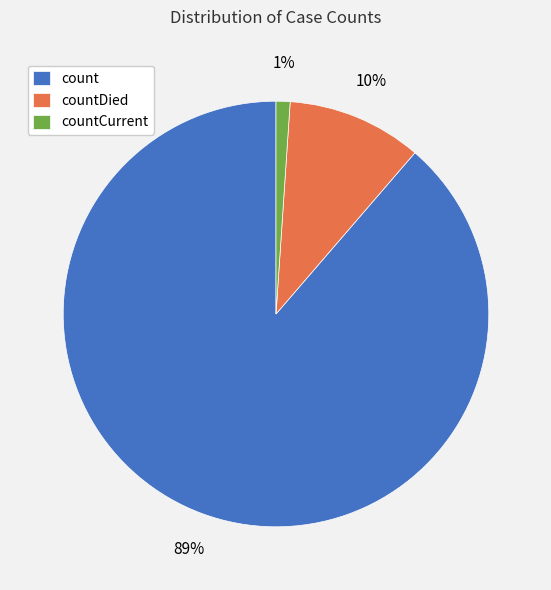

To the nearest percent, what is the combined percentage of countCurrent and count?

90%